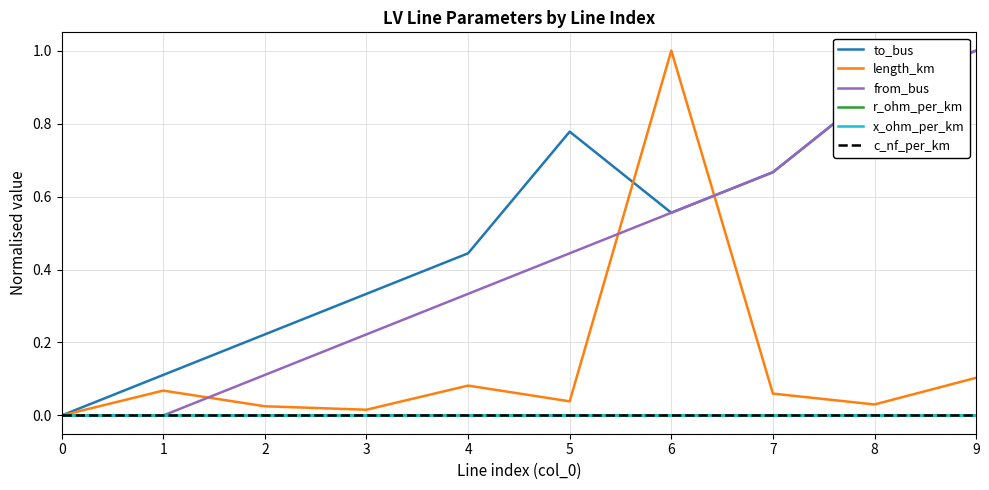

Is the value of from_bus at 5 greater than the value of to_bus at 3?

Yes